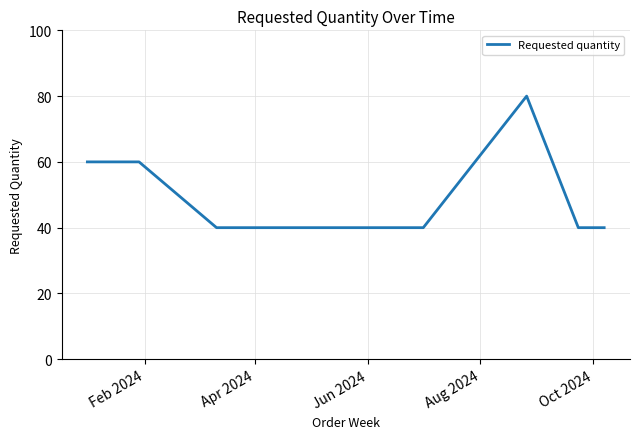

What is the average value?

50